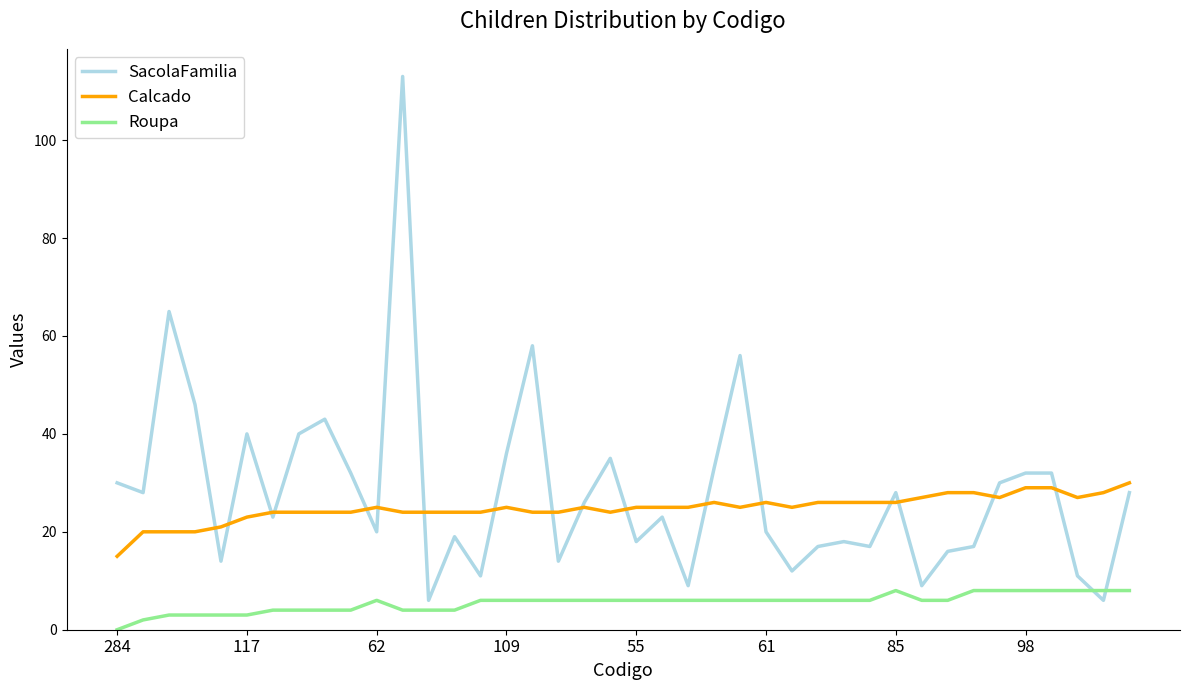

True or false: Roupa and Calcado cross at least once.

False